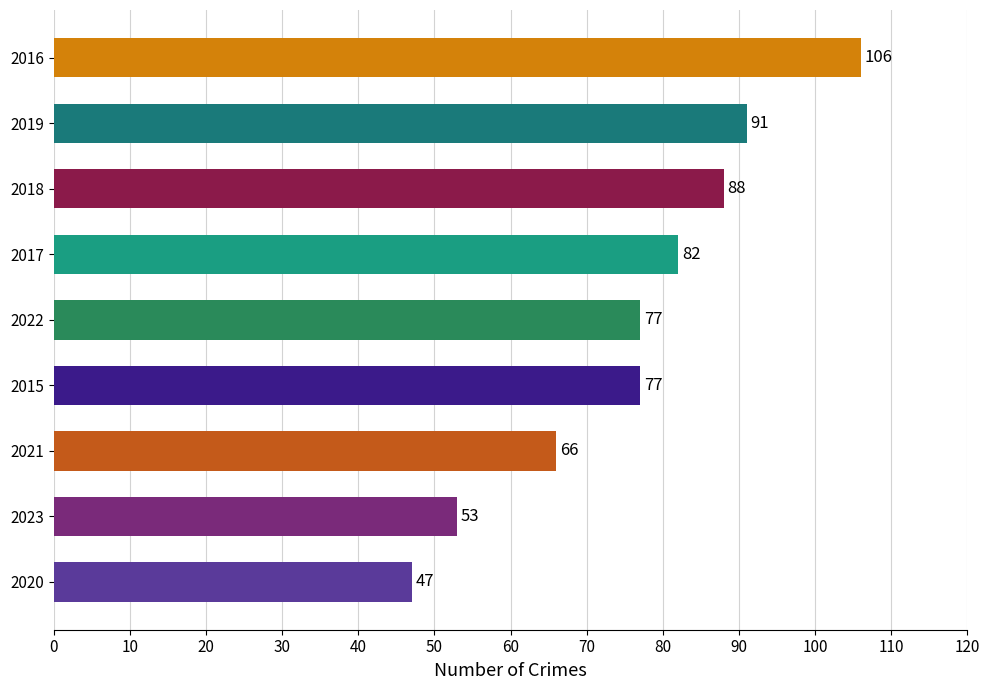

The value at 2022 is 30. True or false?

False